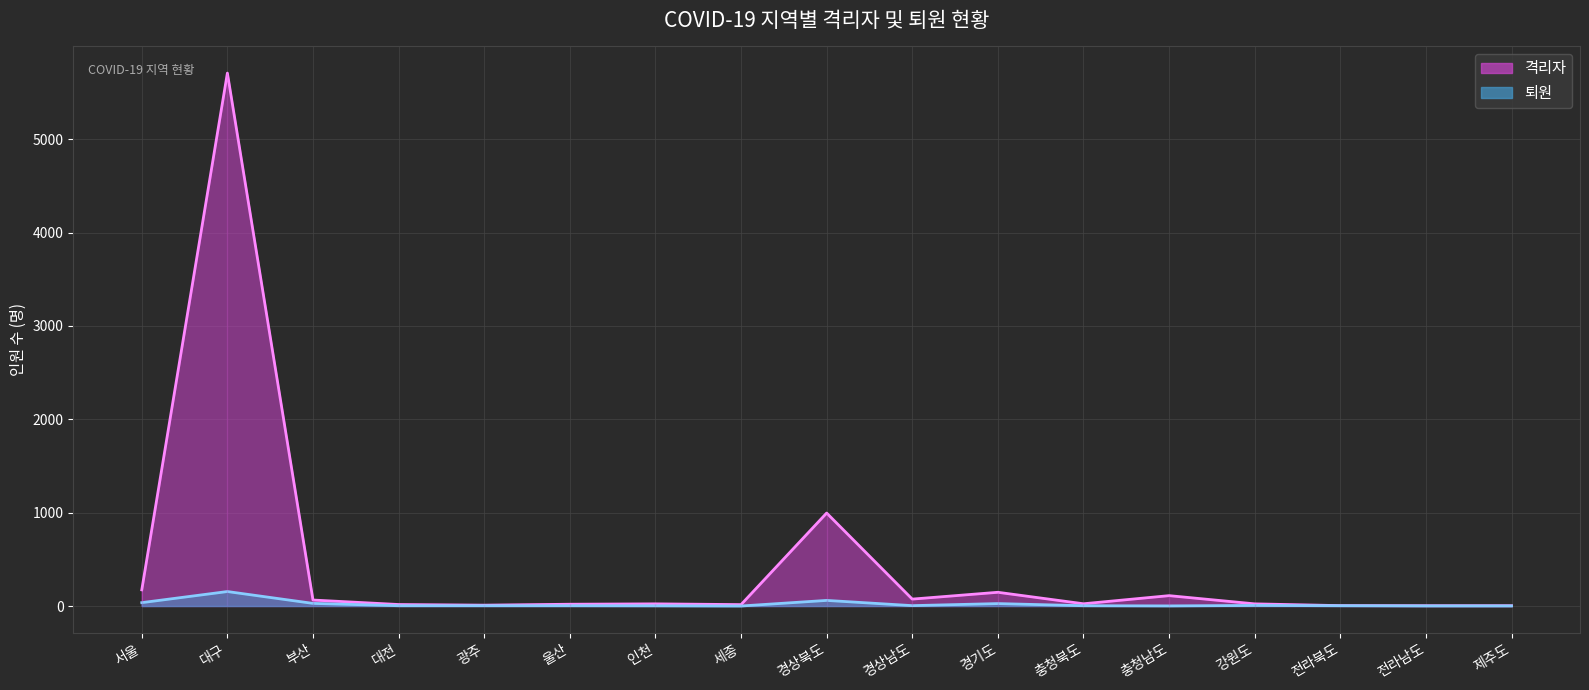

How many interior local peaks does the 퇴원 series have?

4